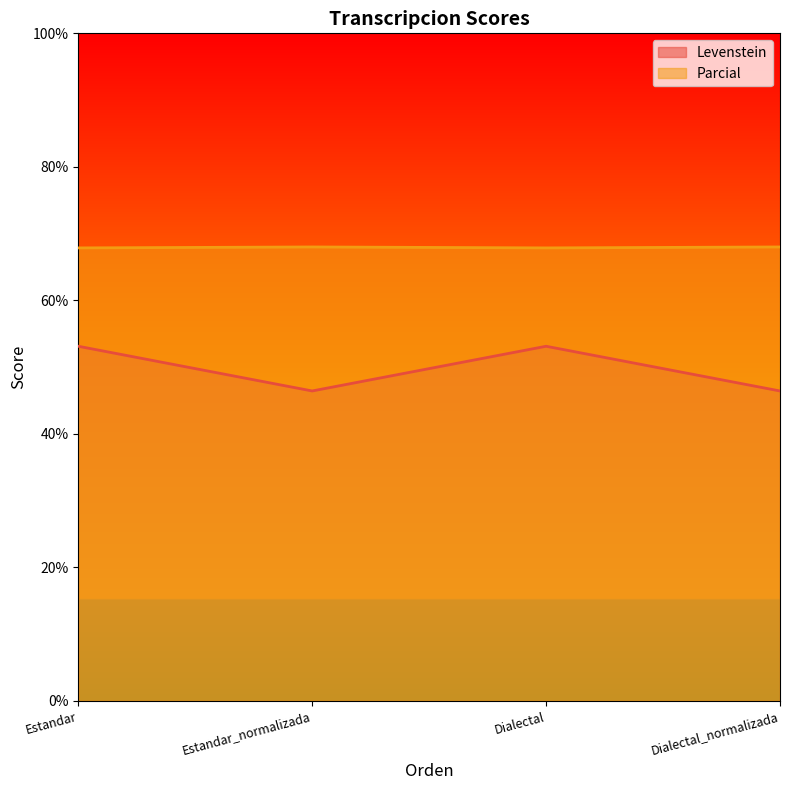

Between Dialectal and Estandar_normalizada, which is larger?

Dialectal